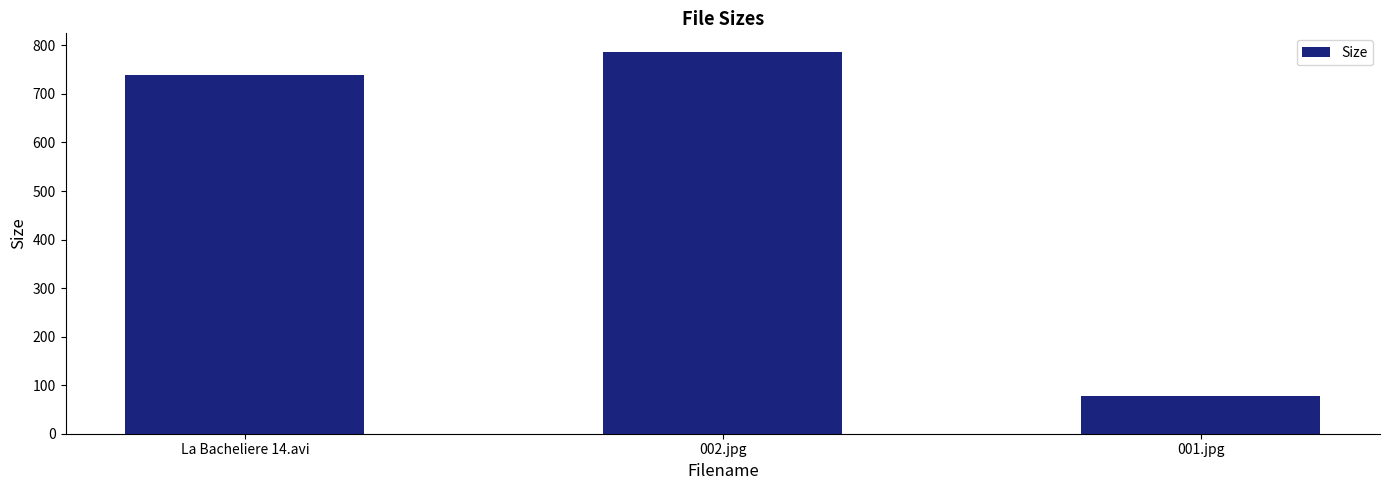

Is it true that the value at 002.jpg is 785.6?

True